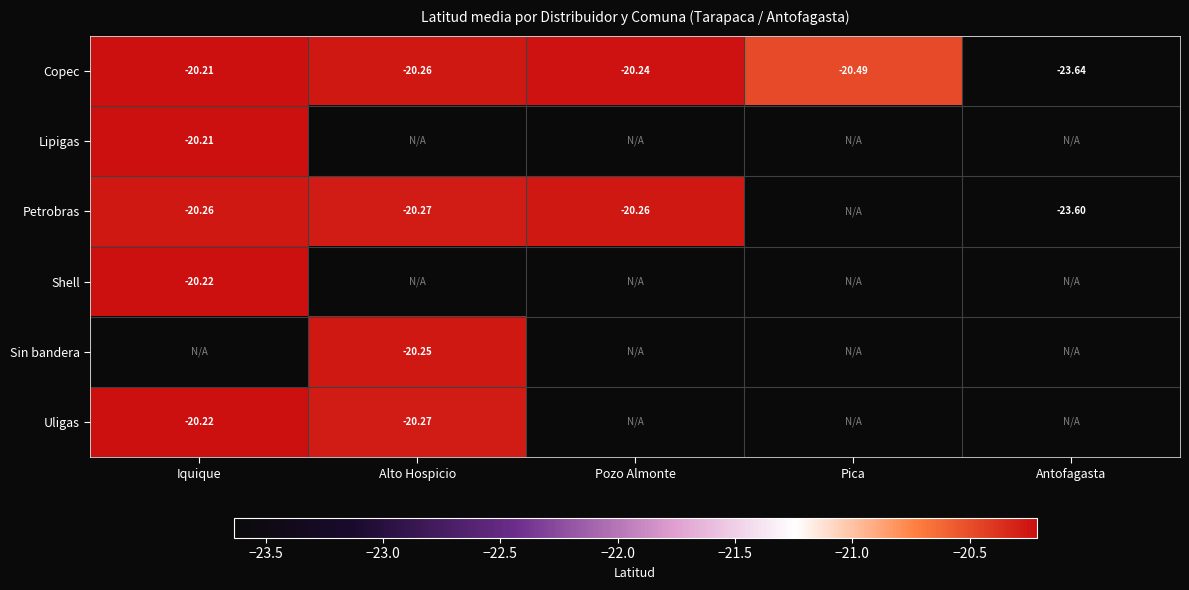

What is the smallest value displayed?

-23.6